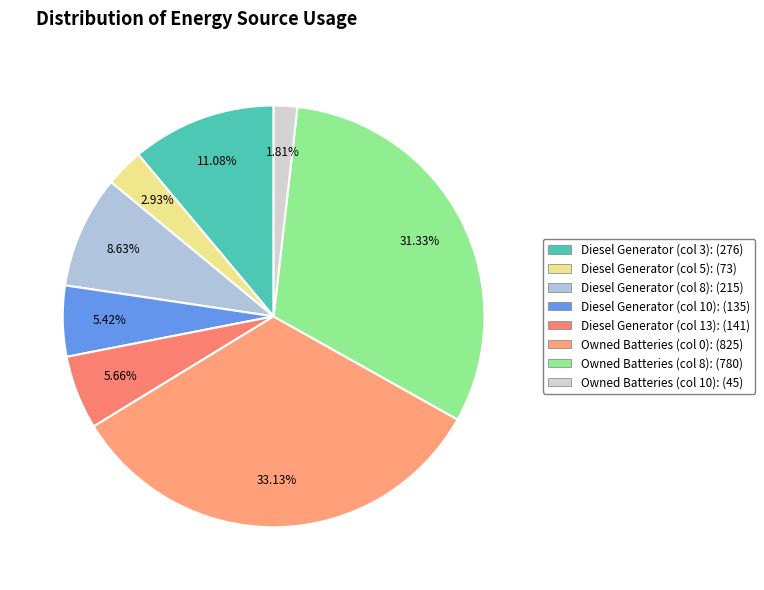

Is there a majority slice in this chart?

No